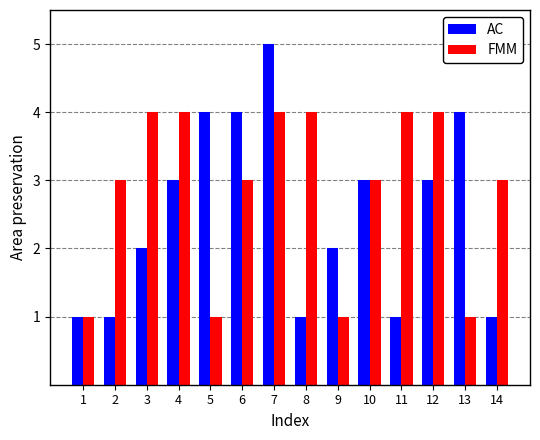

What is the difference between the highest and lowest values at 13?

3